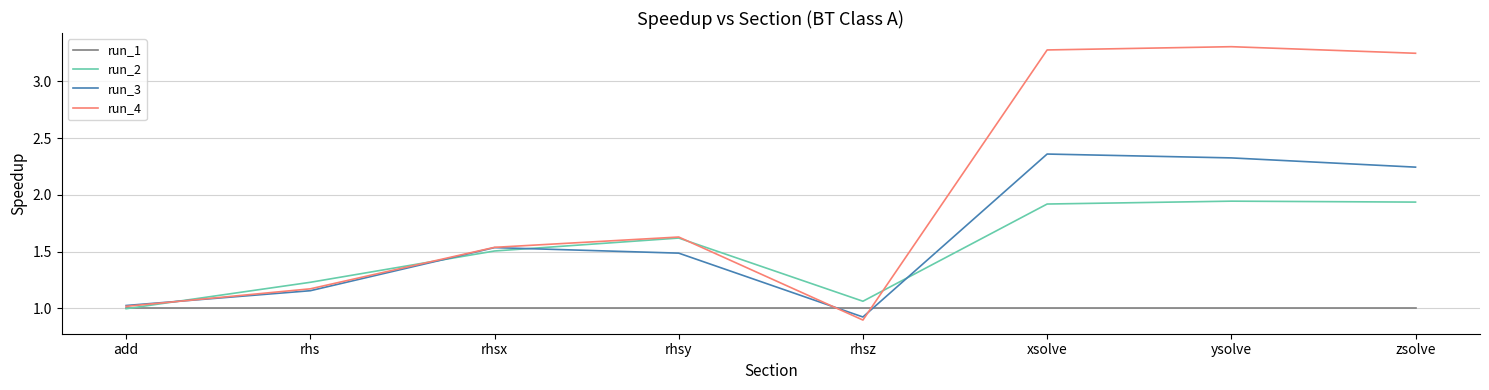

What position from the left is rhsy?

4